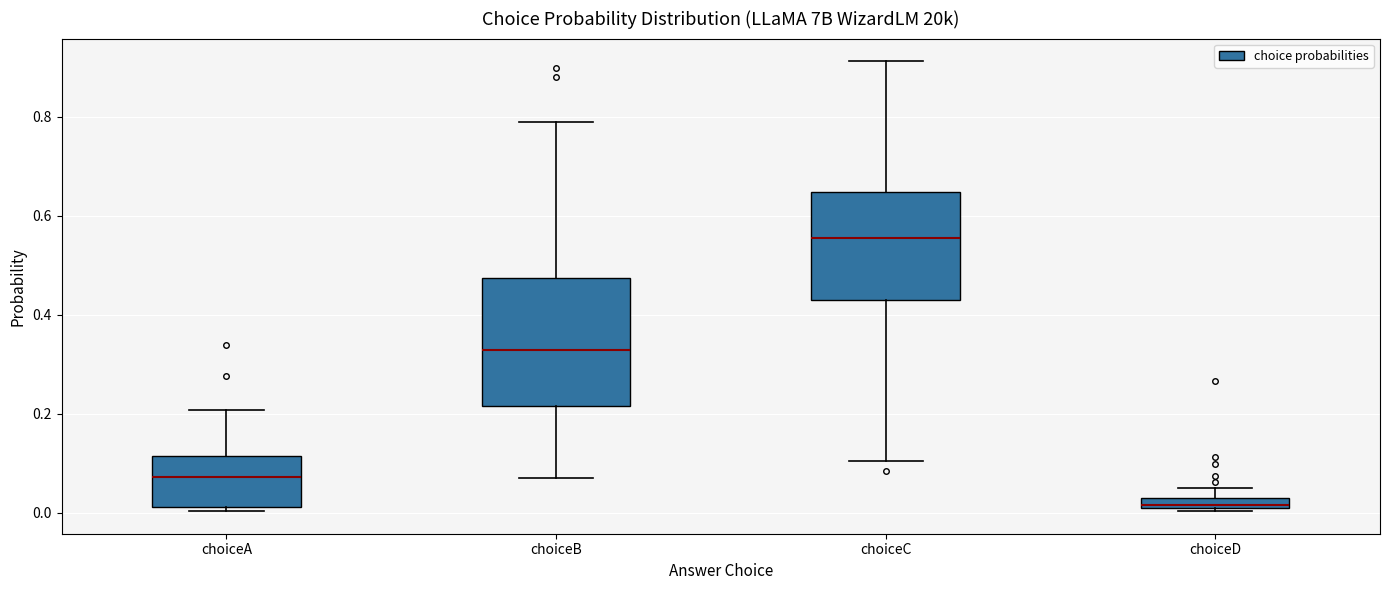

Comparing the boxes themselves (not the whiskers), which one is the tallest?

choiceB